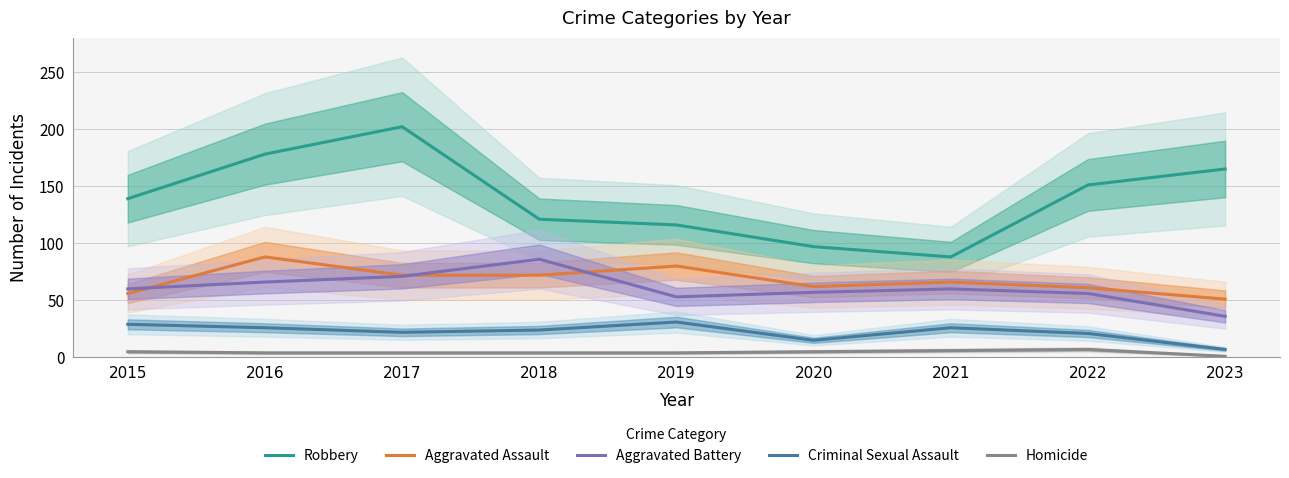

Which series has the largest total across all categories?

Robbery